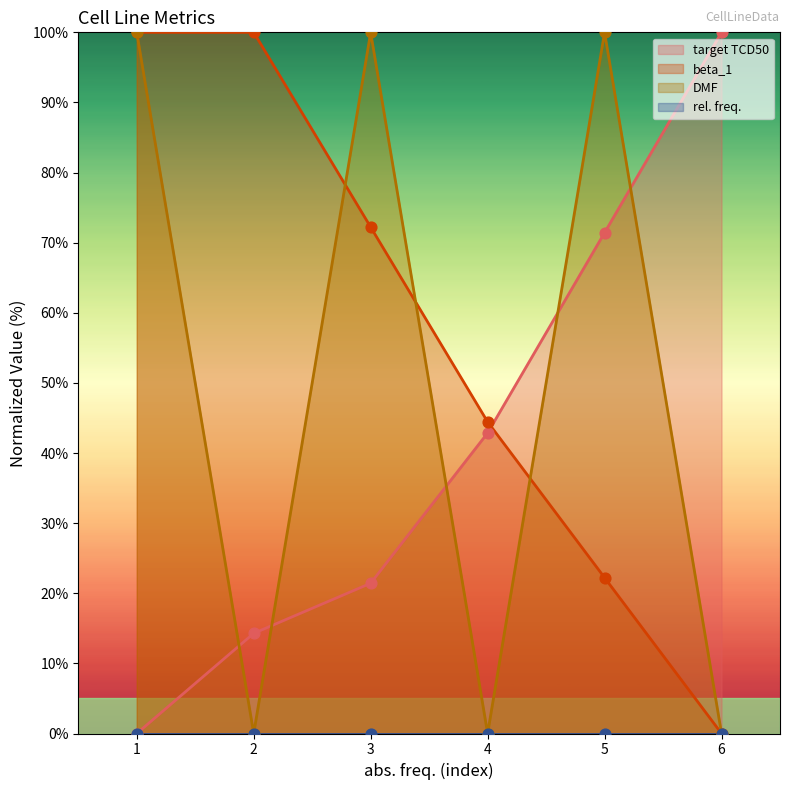

What is the total value across all series at 1?

200.0